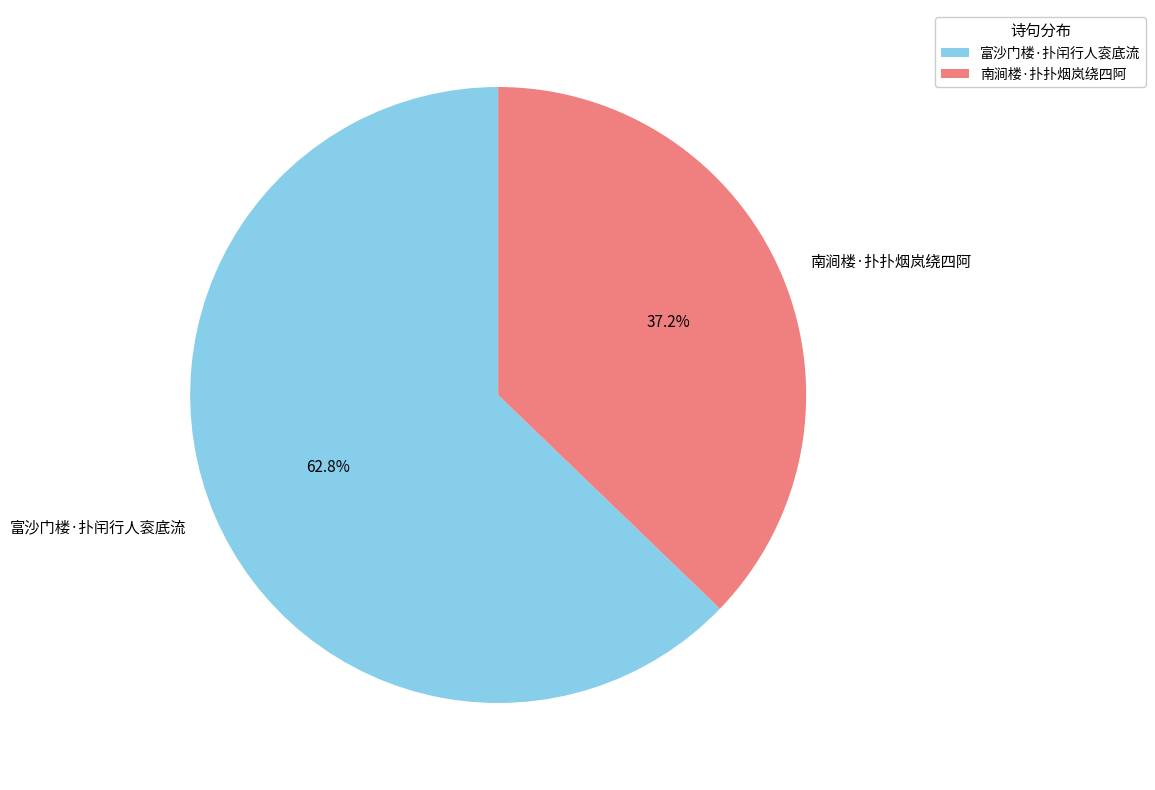

What is the largest slice in the pie chart?

富沙门楼·扑闬行人衮底流